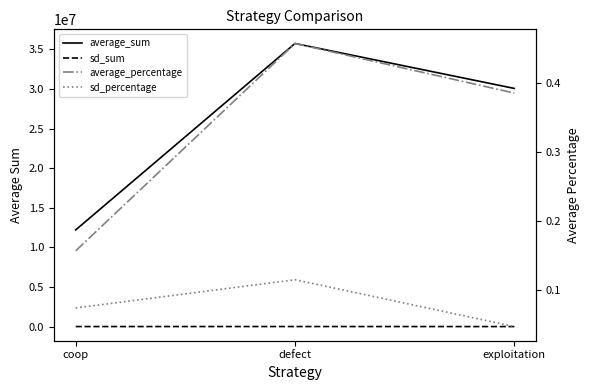

Reading left to right, extract all data points from this chart.

average_sum: coop=12204850.0	defect=35733300.0	exploitation=30061850.0
sd_sum: coop=5804.0	defect=8952.0	exploitation=3667.0
average_percentage: coop=0.2	defect=0.5	exploitation=0.4
sd_percentage: coop=0.1	defect=0.1	exploitation=0.0